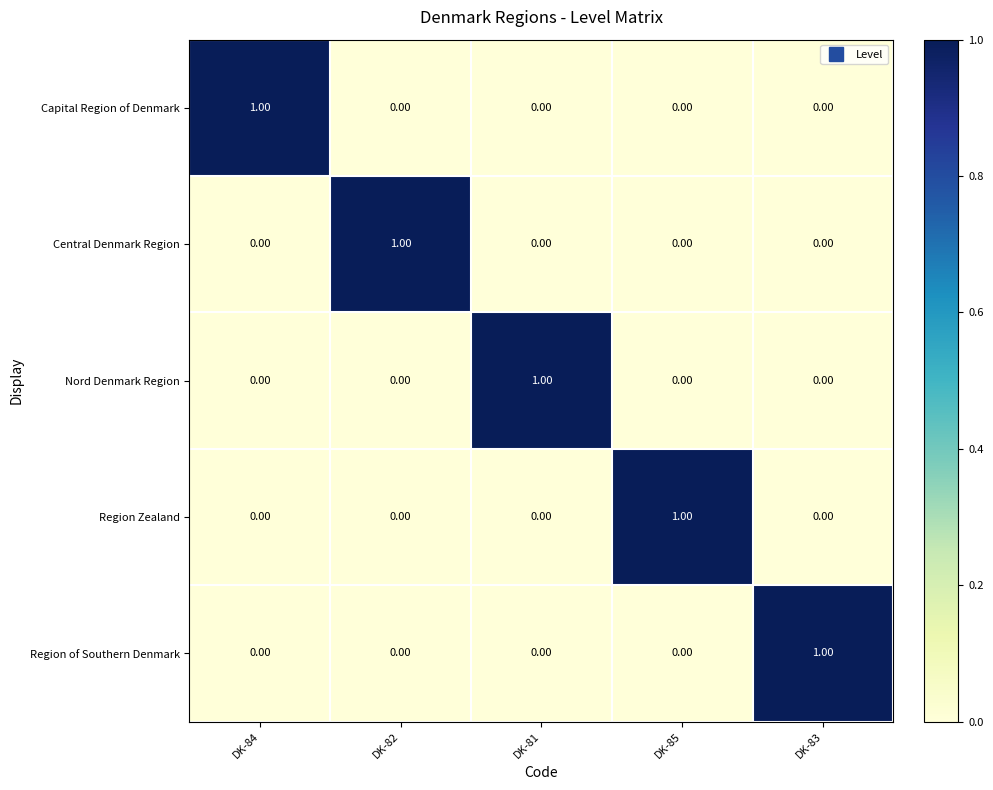

Is the value of Central Denmark Region at DK-83 greater than the value of Nord Denmark Region at DK-81?

No